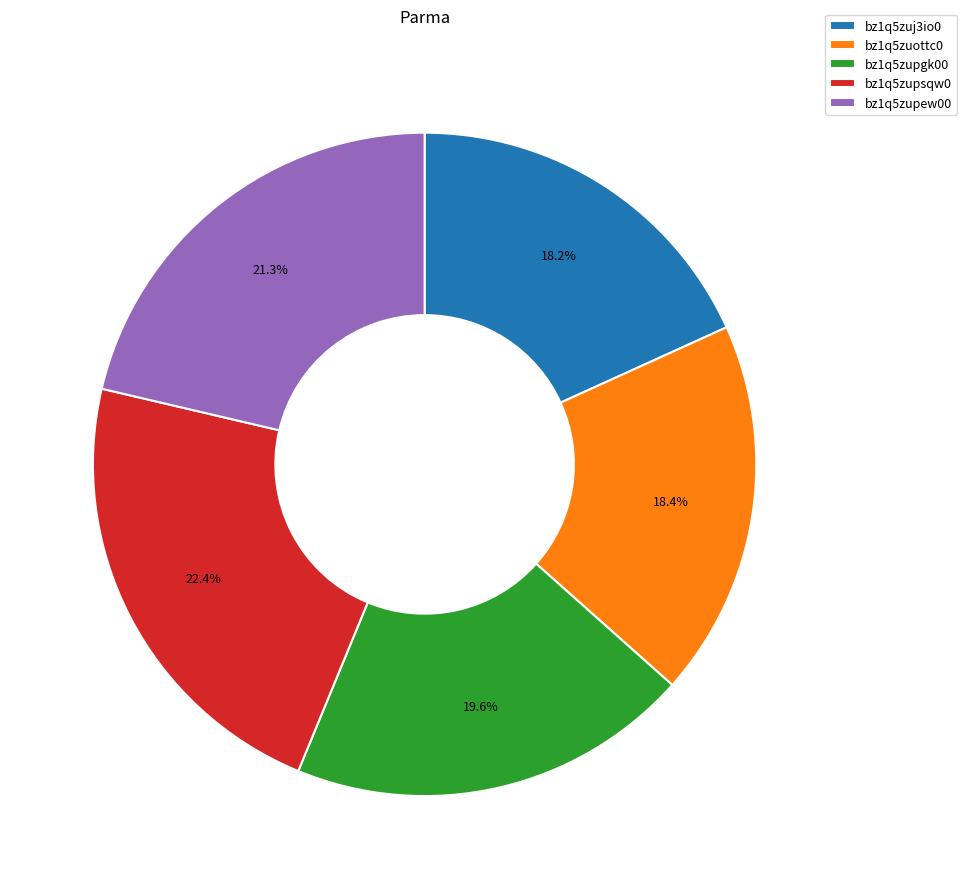

To the nearest percent, what portion does bz1q5zupgk00 represent?

20%